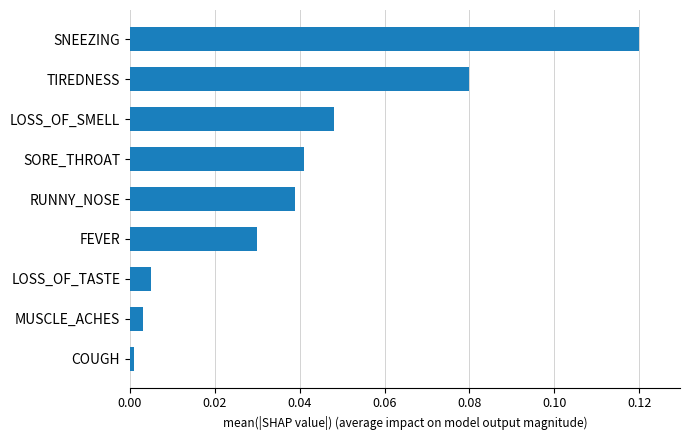

What is the label of the 2nd bar from the top?

TIREDNESS